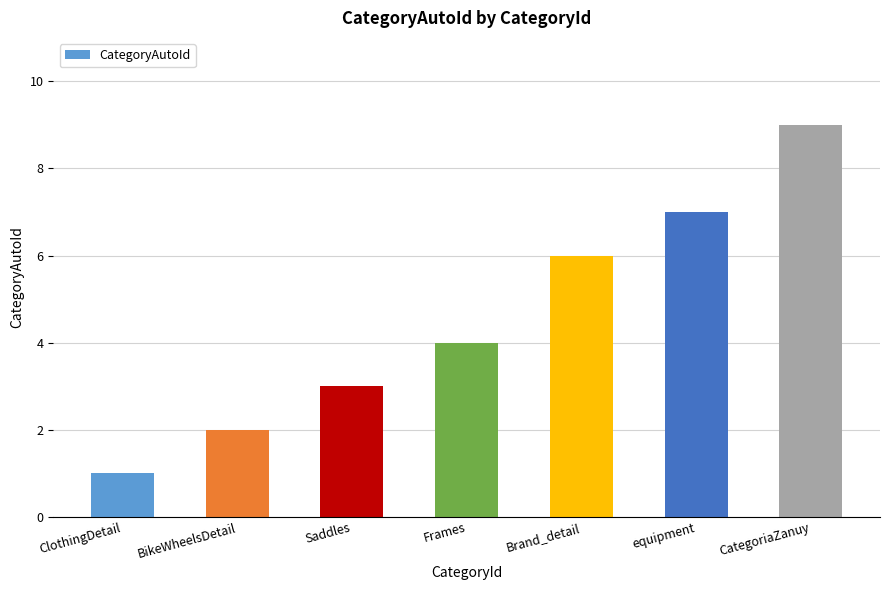

Reading left to right, what are all the values shown in this chart?

1	2	3	4	6	7	9